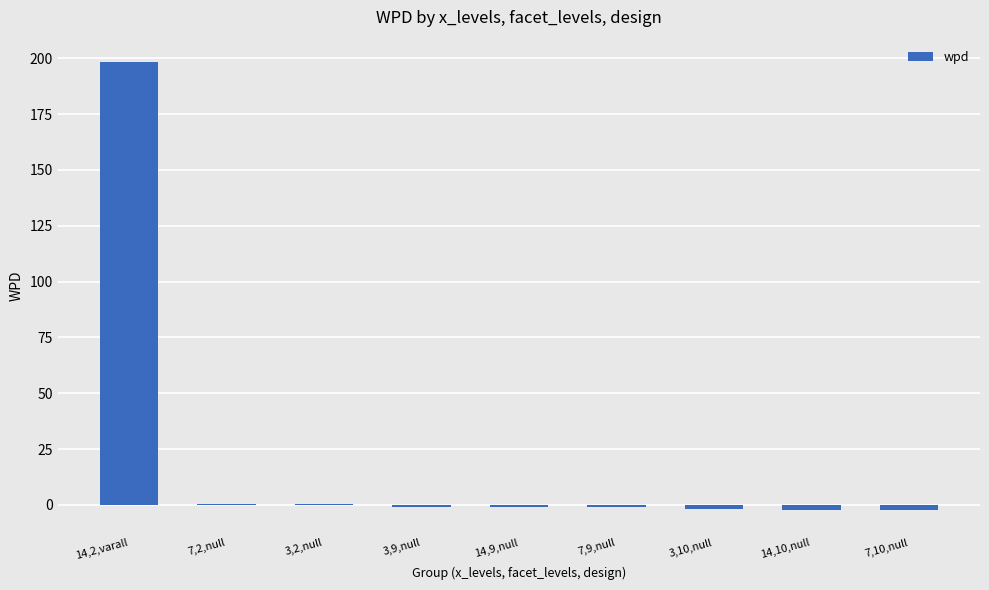

What is the sum of all values?

190.1